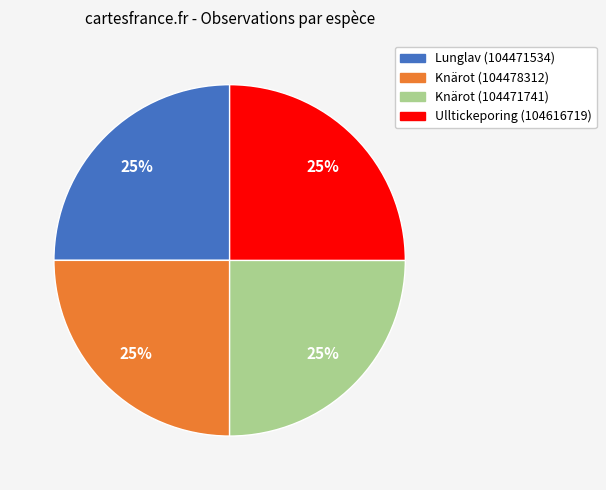

To the nearest percent, what portion does Lunglav (104471534) represent?

25%